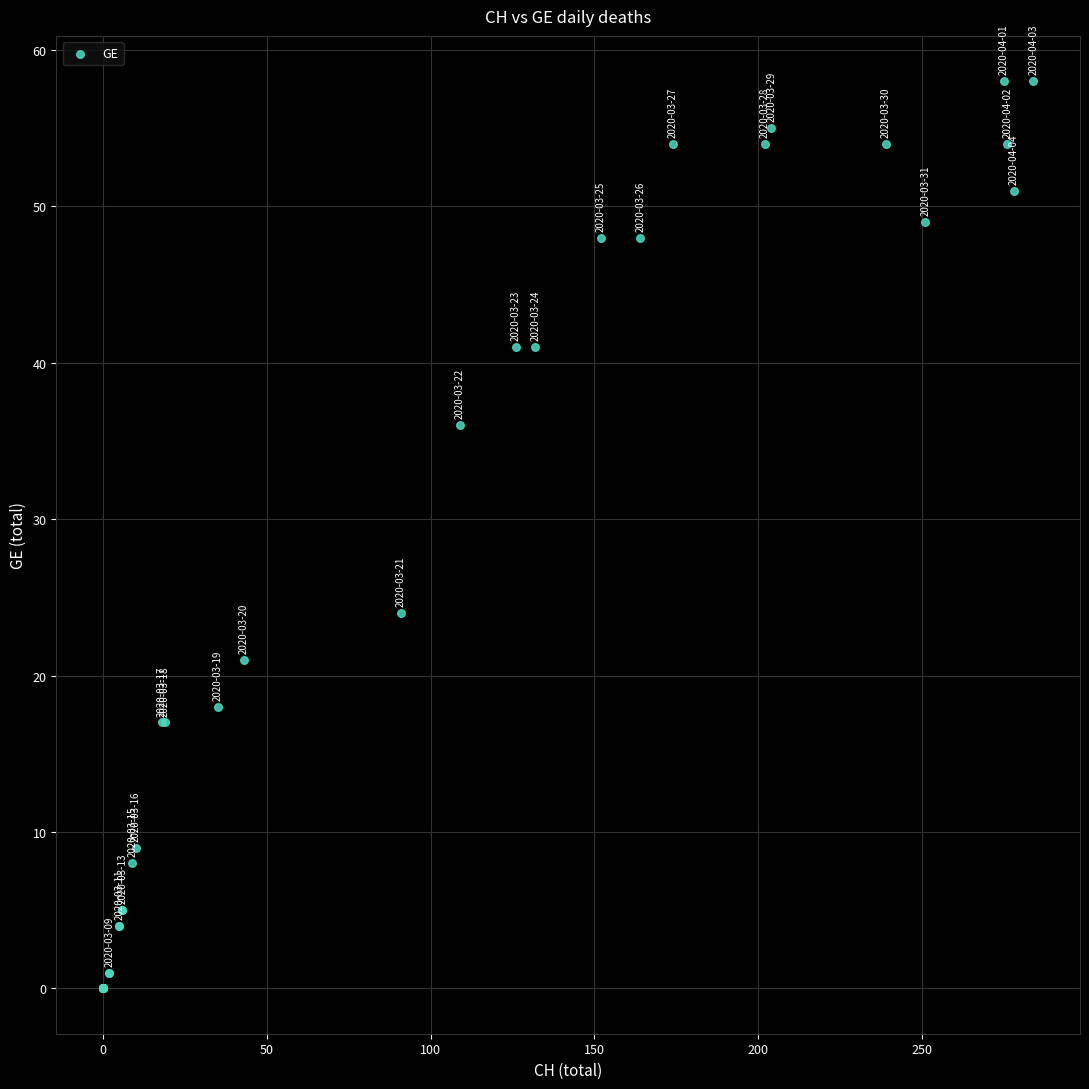

What Y value in the scatter plot is closest to 29?

24